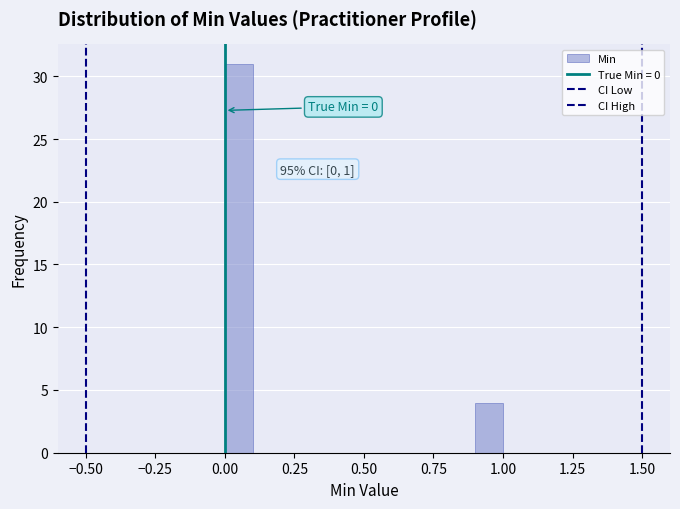

Read against the x-axis, roughly where is the centre of the tallest bar?

0.05